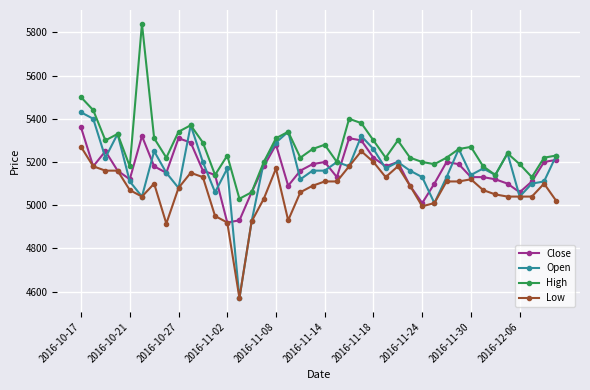

Rank the series by their maximum value, from highest to lowest.

High, Open, Close, Low